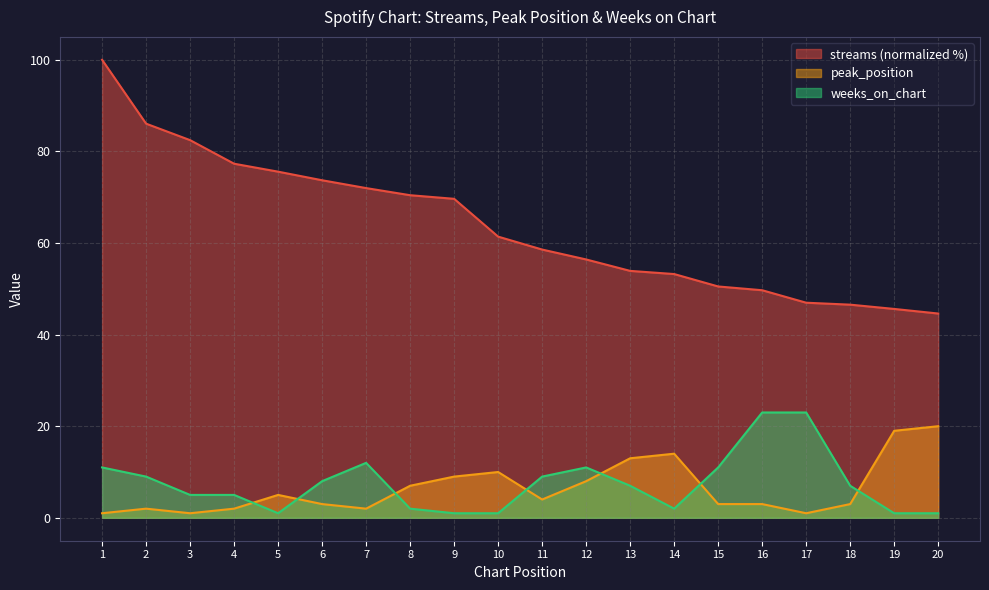

How many data points in weeks_on_chart are less than 7?

9